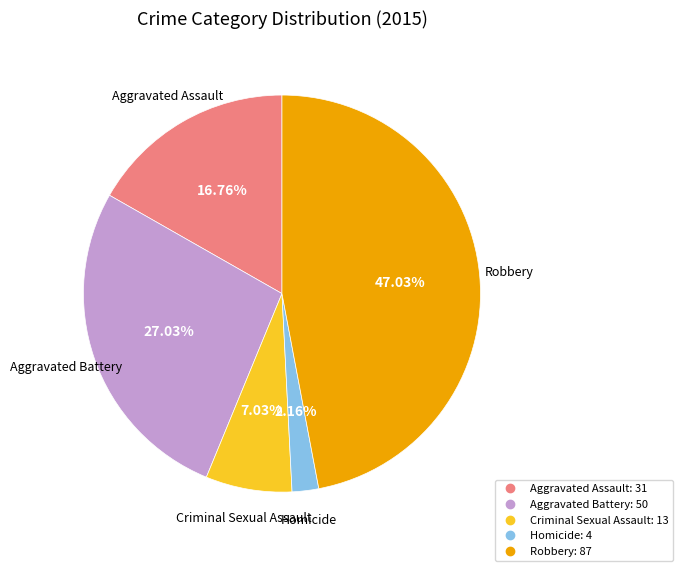

Is it true that Aggravated Battery is 27% of the pie?

True